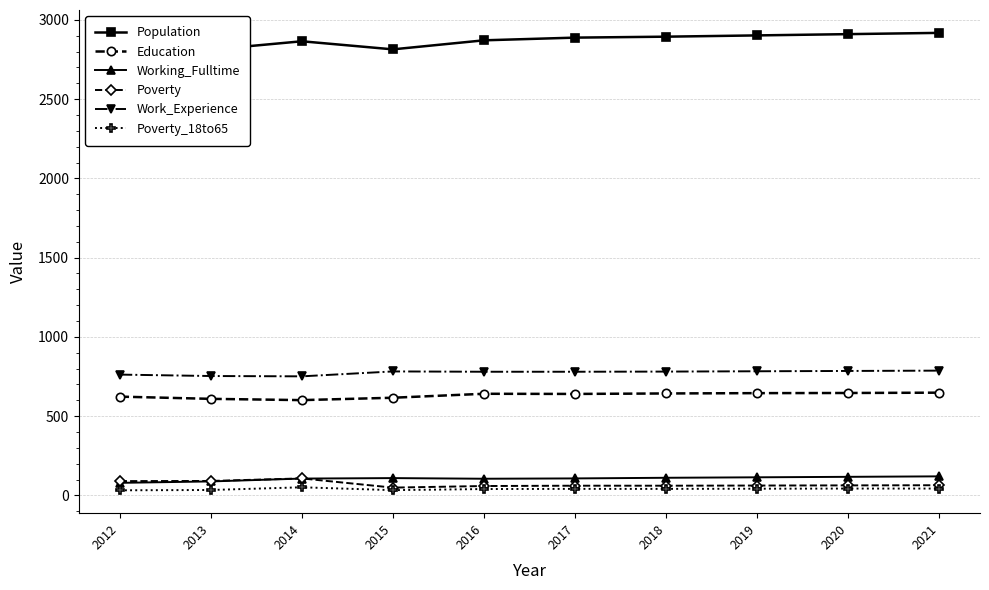

Rank the series by their maximum value, from highest to lowest.

Population, Work_Experience, Education, Working_Fulltime, Poverty, Poverty_18to65